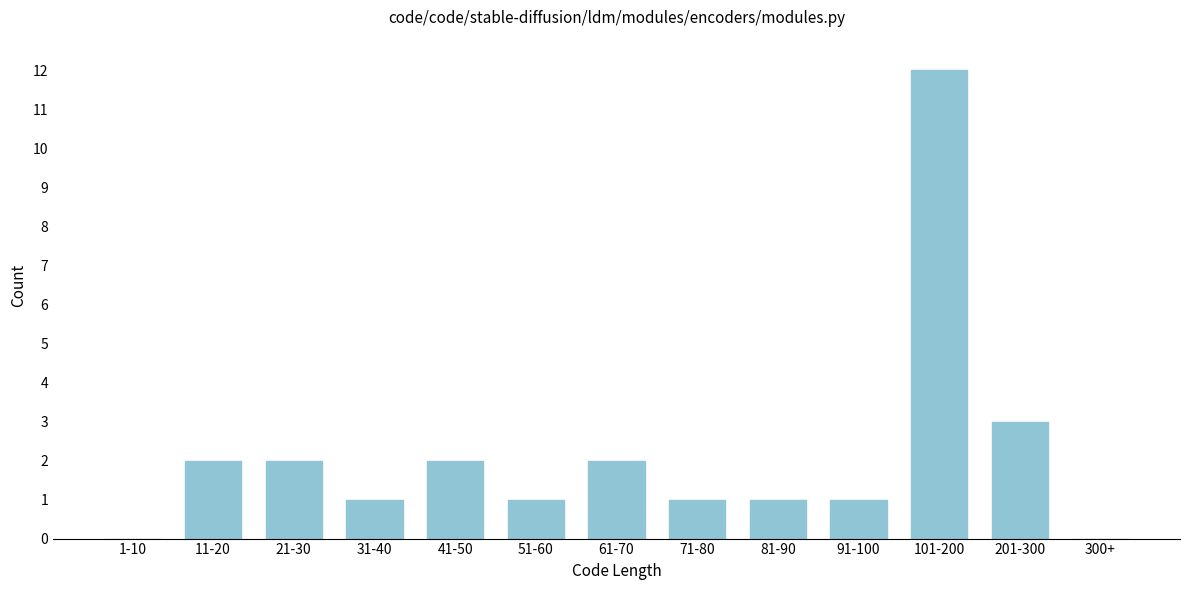

Reading left to right, extract all data points from this chart.

1-10=0	11-20=2	21-30=2	31-40=1	41-50=2	51-60=1	61-70=2	71-80=1	81-90=1	91-100=1	101-200=12	201-300=3	300+=0